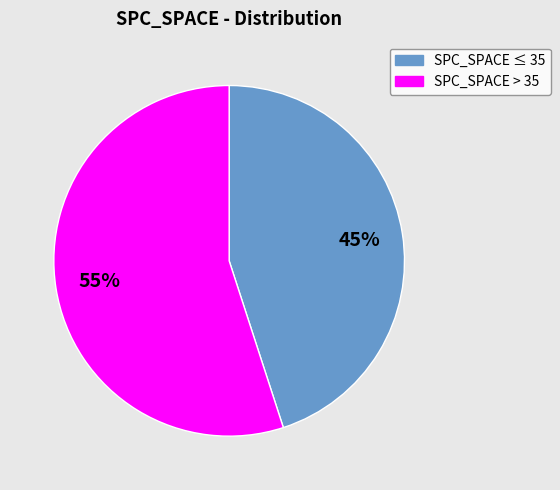

To the nearest percent, what is the average slice percentage?

50%